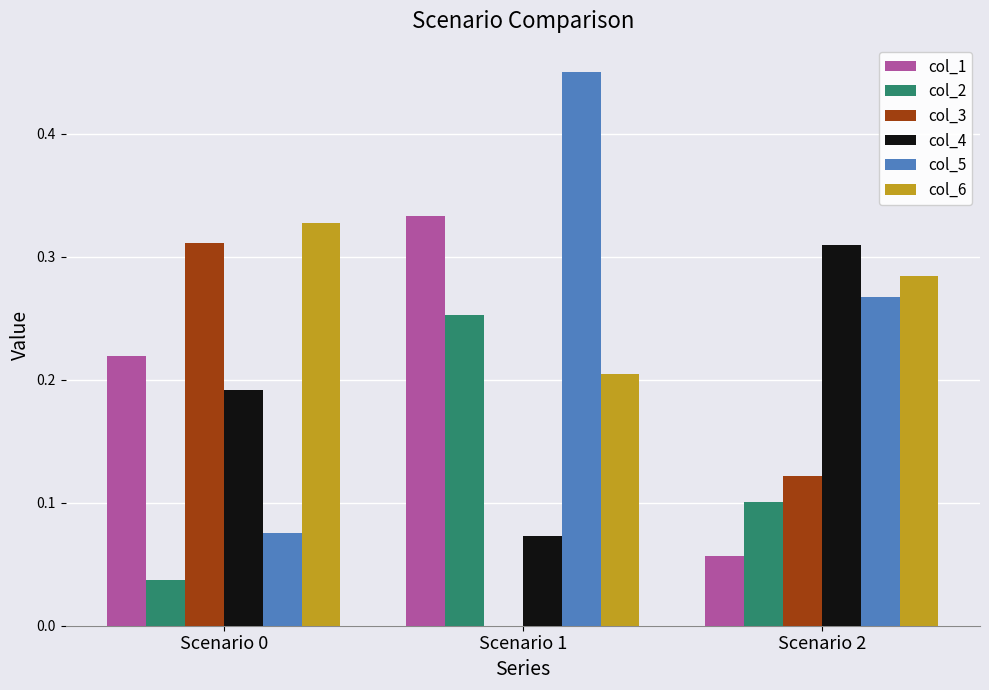

The col_1 series shows 0.1 at Scenario 2. True or false?

True